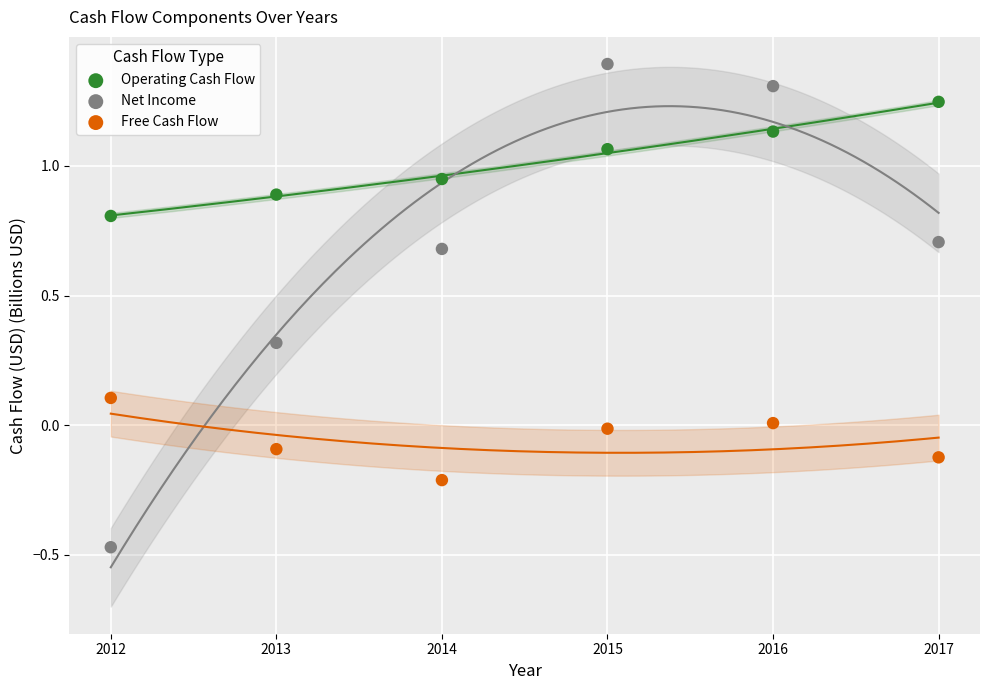

Across all data points, what is the range of Y values (max minus min)?

1.9